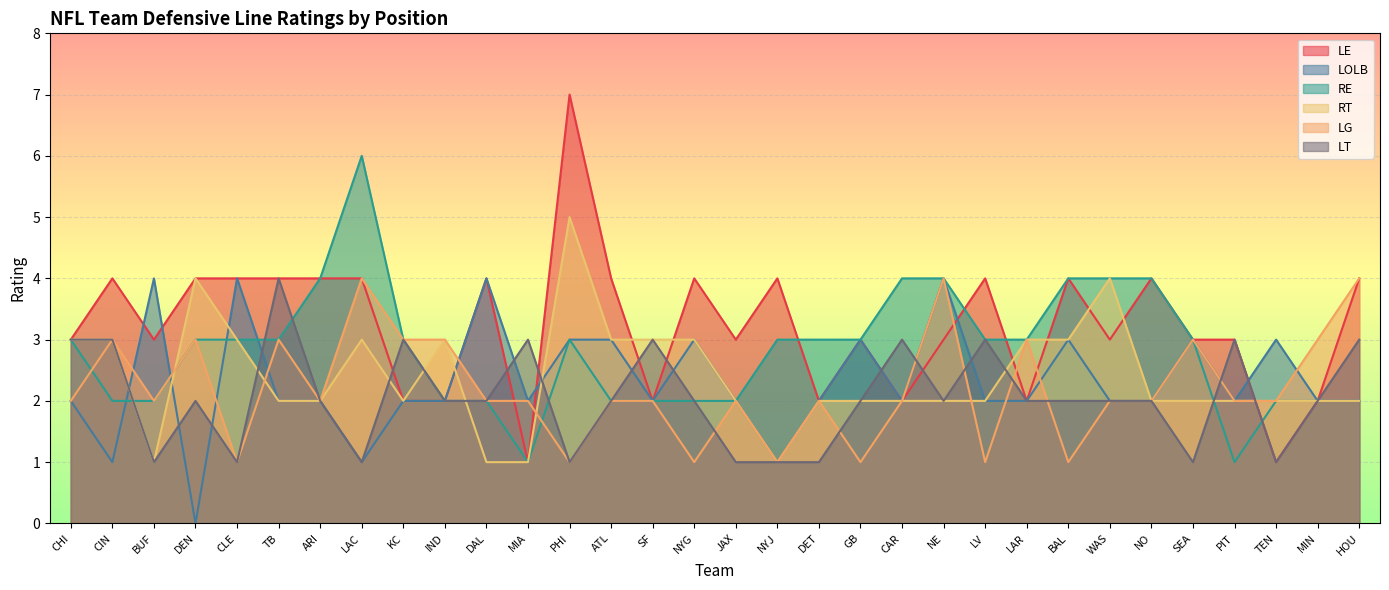

What position from the left is SF?

15